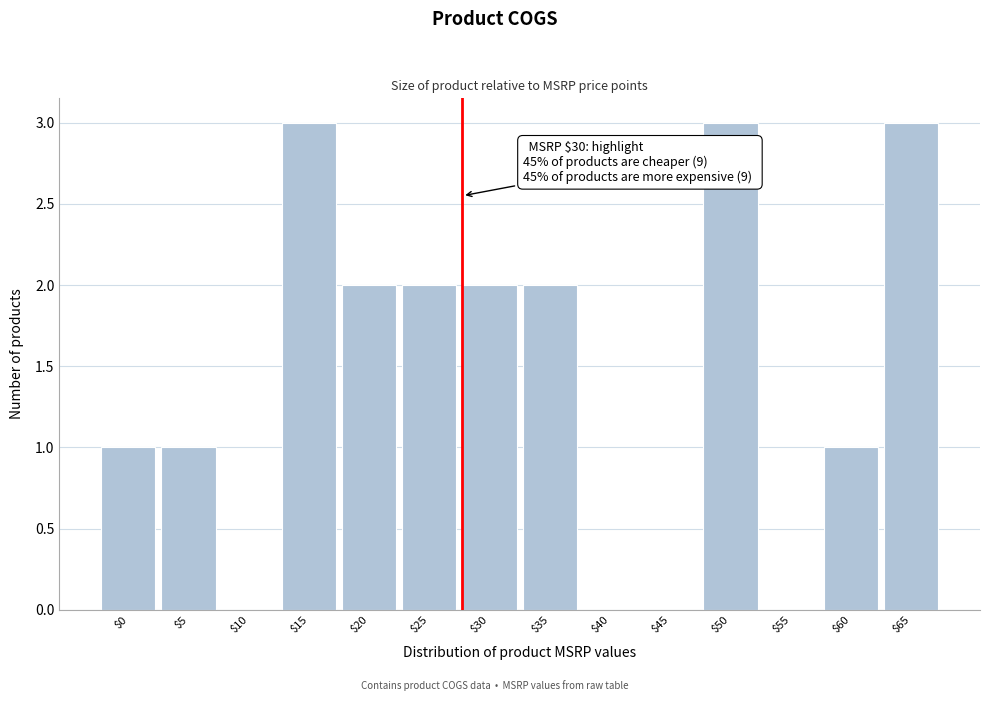

What is the sum of all values?

20